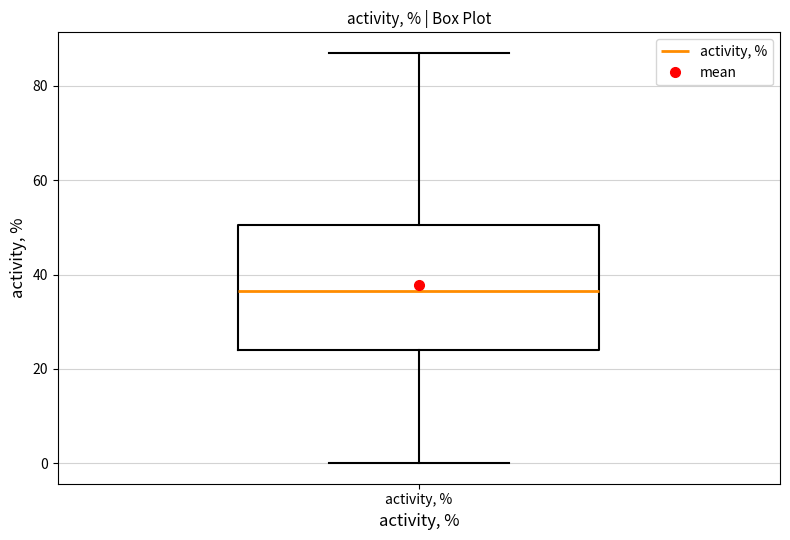

Read this box plot against the y-axis: the position of the median line, the range covered by the box, and the ends of both whiskers. The values are not printed on the chart, so give them approximately, as read against the axis.

median 36, box 24 to 50, whiskers 0 to 88